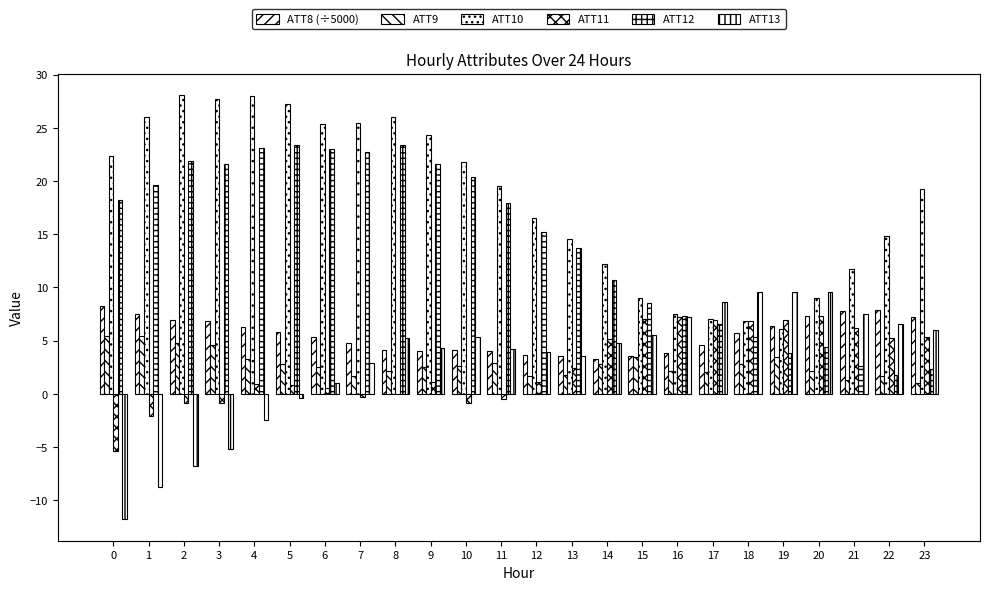

How many data points does each series have?

24